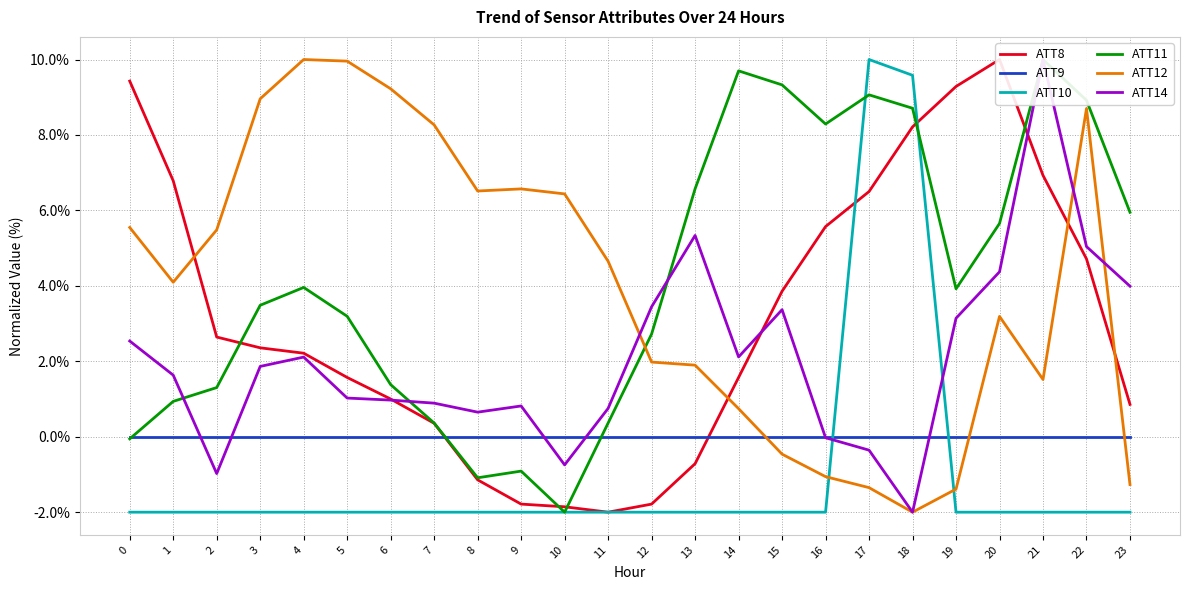

Where is the first local maximum for ATT10?

17